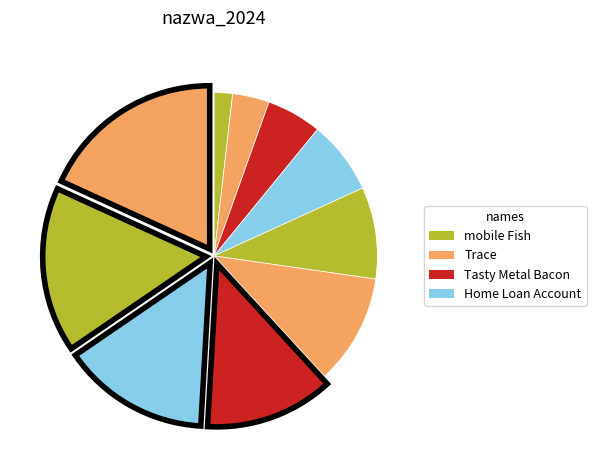

Count the number of slices in the pie.

10